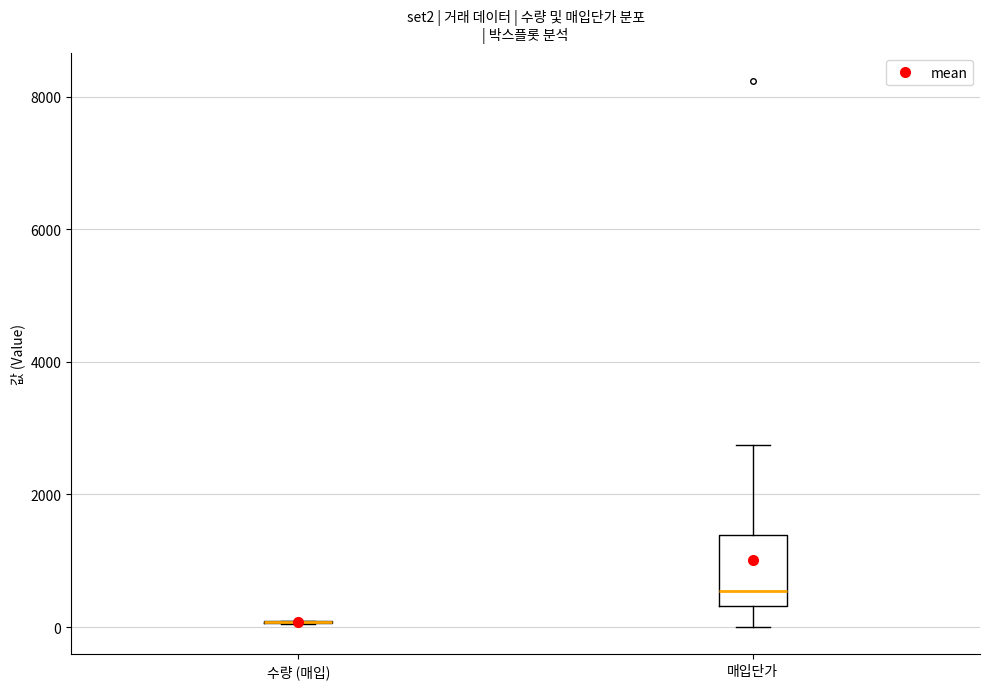

Comparing the boxes themselves (not the whiskers), which one is the tallest?

매입단가